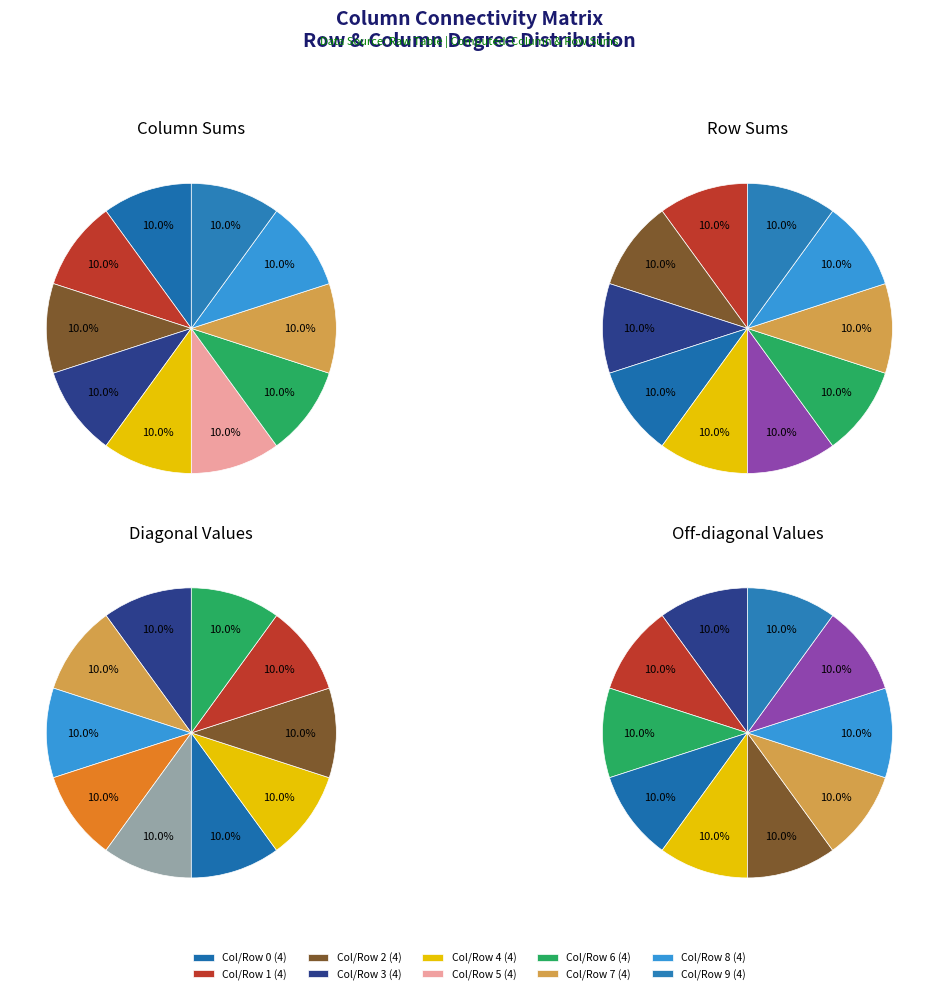

Does Row 6 account for over 50% of the chart?

No